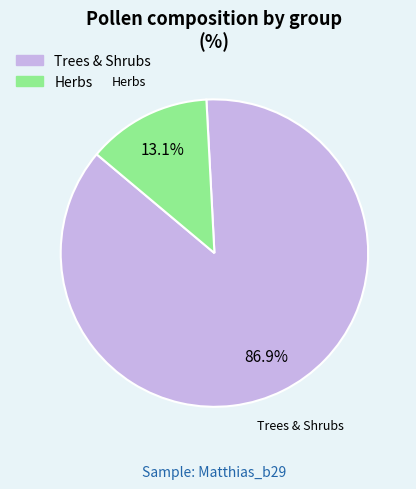

Which has a higher value, Herbs or Trees & Shrubs?

Trees & Shrubs